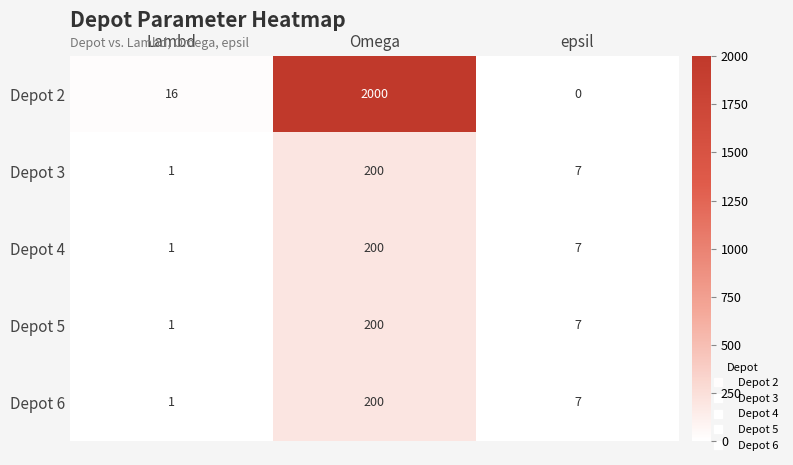

Which series has the largest total across all categories?

Depot 2